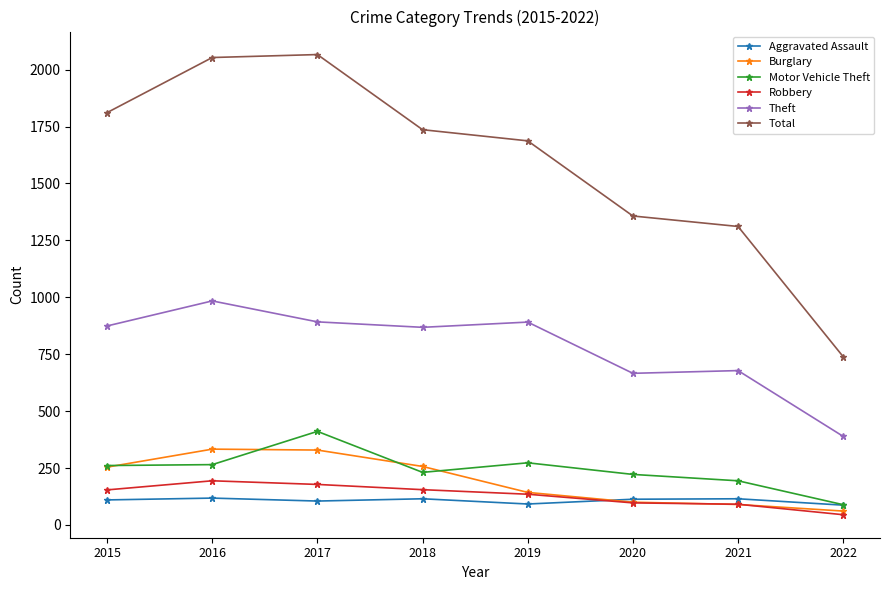

What is the maximum value for Burglary?

333